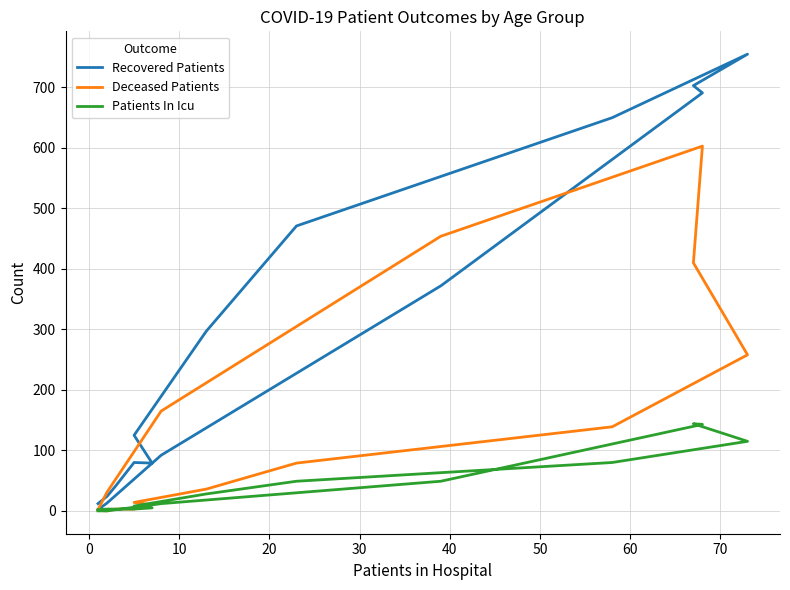

Which series has the largest total across all categories?

Recovered Patients